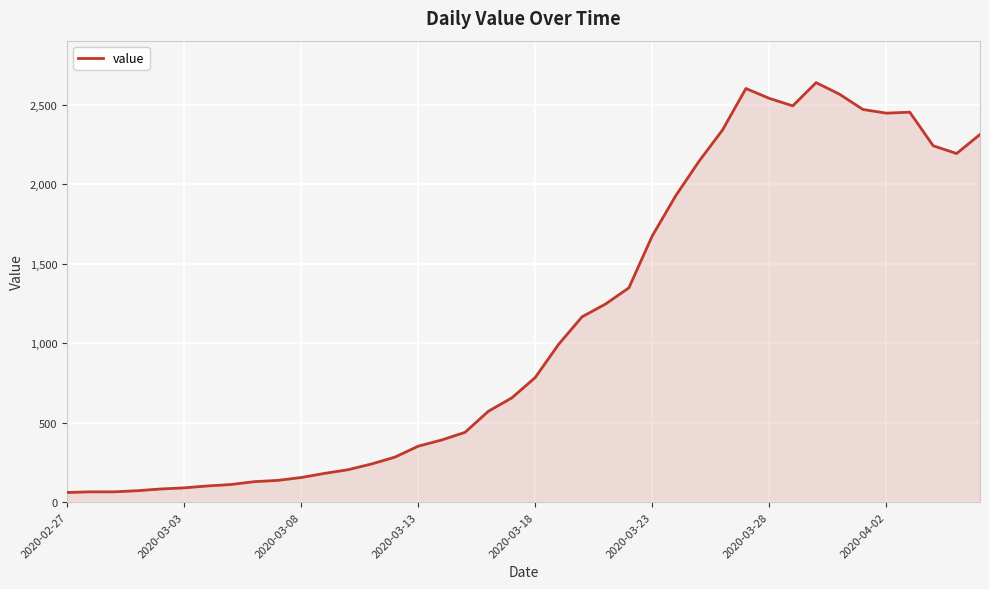

What is the greatest value displayed?

2639